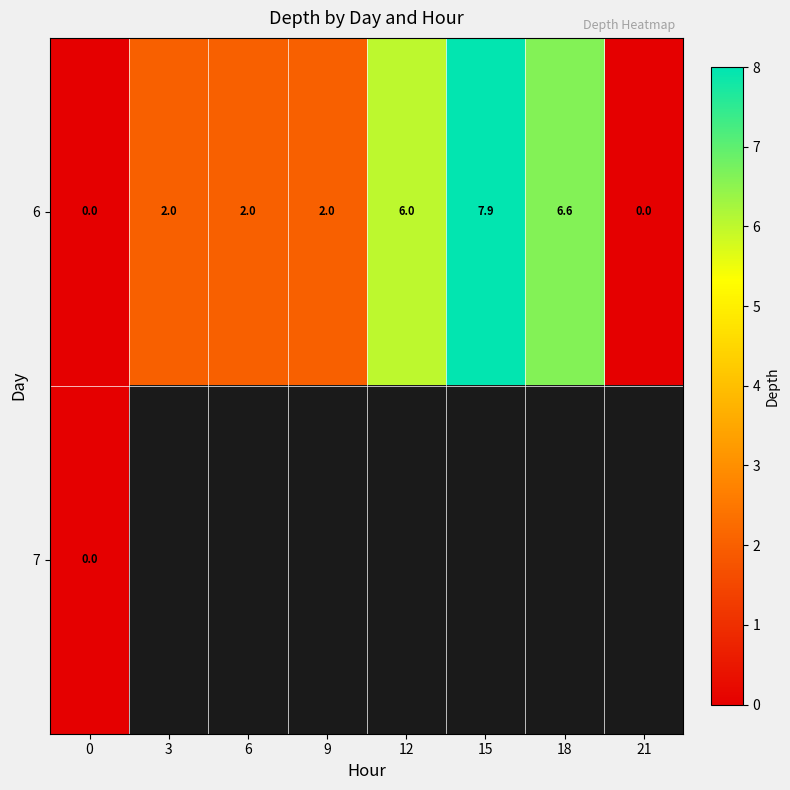

Read the 6 value at 6.

2.0